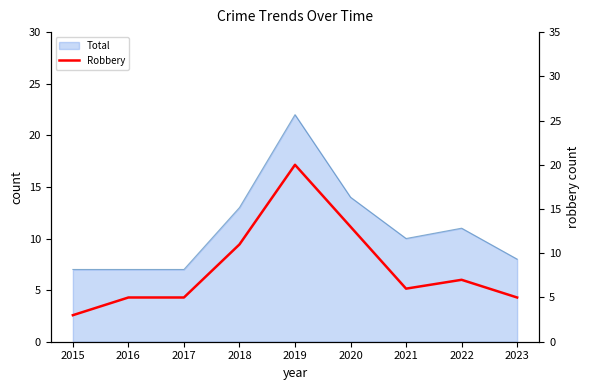

The chart shows a value of 6 at 2019. True or false?

False